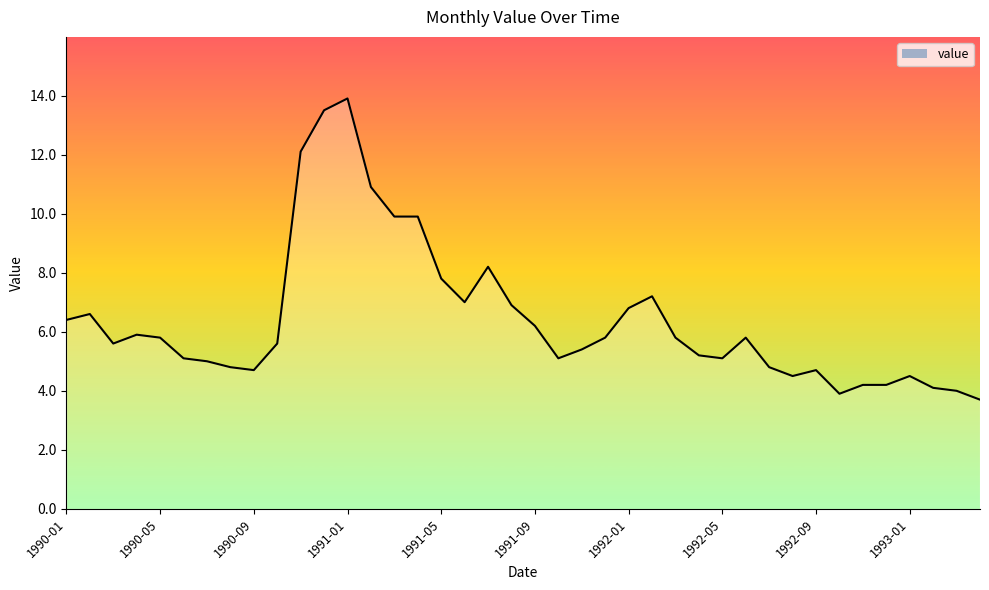

What is the change in value from 1992-05 to 1992-09?

-0.4